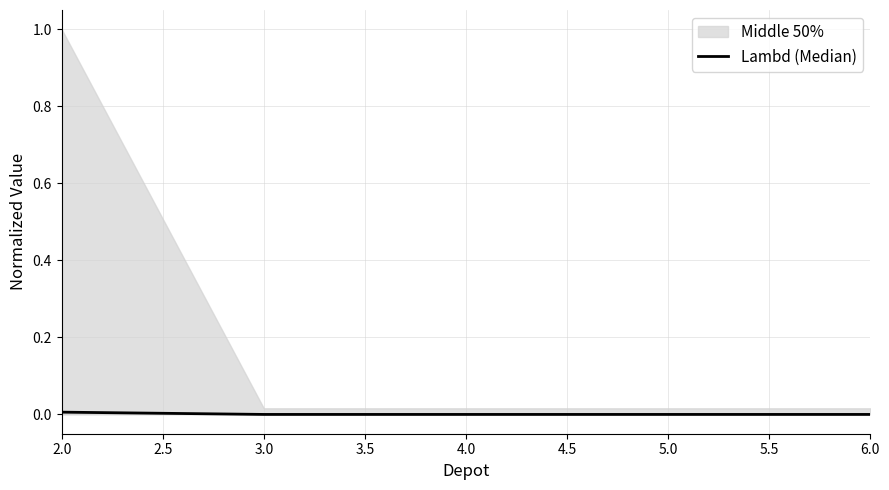

Is it true that Lambd (Median) equals 0.0 at 2.0?

True